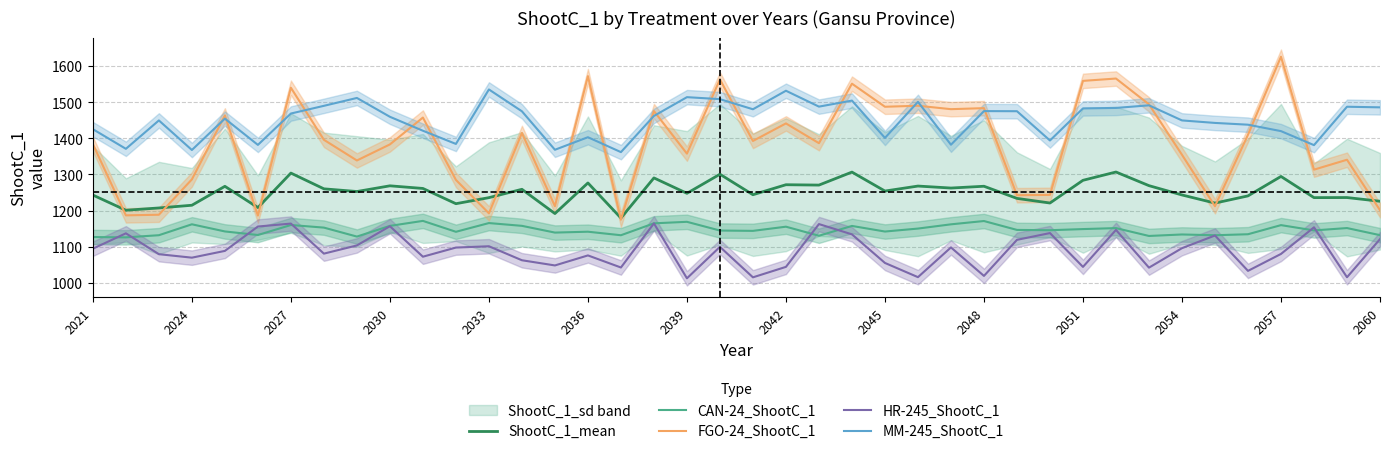

The value of CAN-24_ShootC_1 at 2054 is 1994.0. True or false?

False